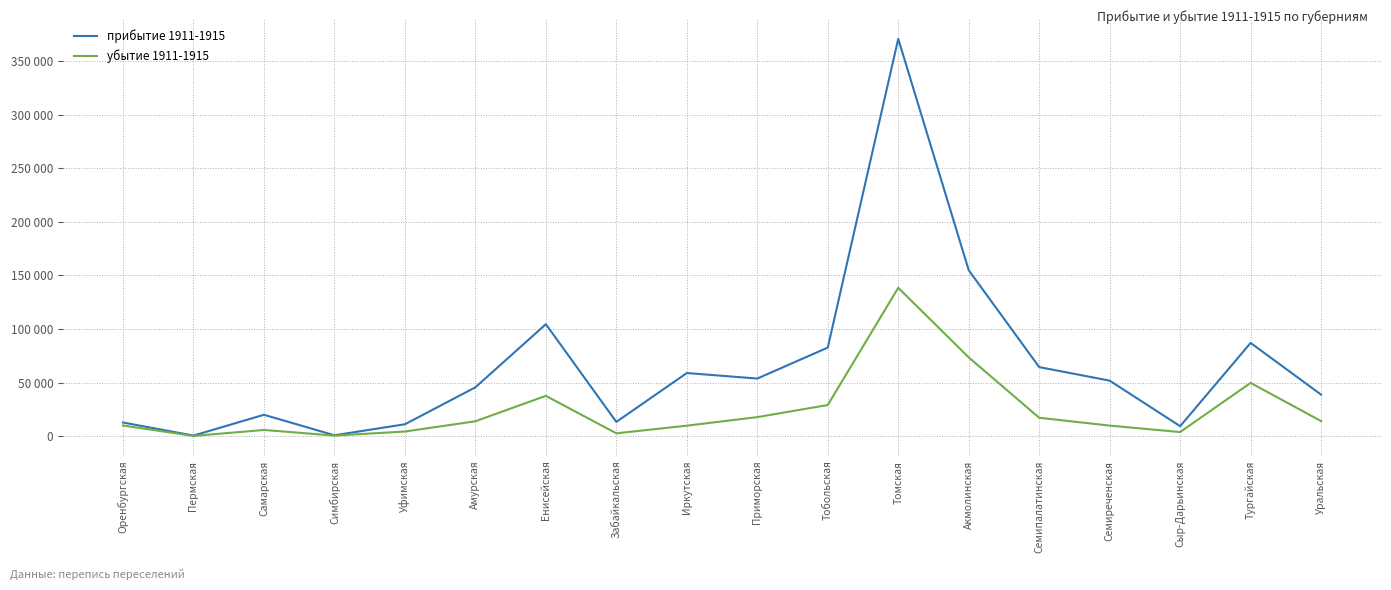

What are all the series names shown in the legend?

прибытие 1911-1915, убытие 1911-1915